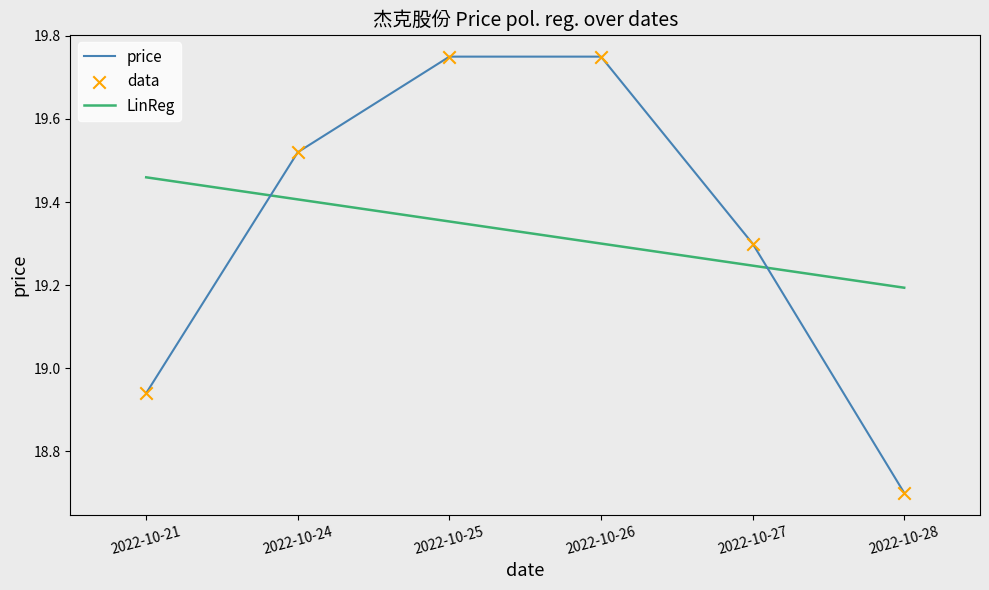

Is the value of LinReg at 2022-10-25 greater than the value of price at 2022-10-28?

Yes